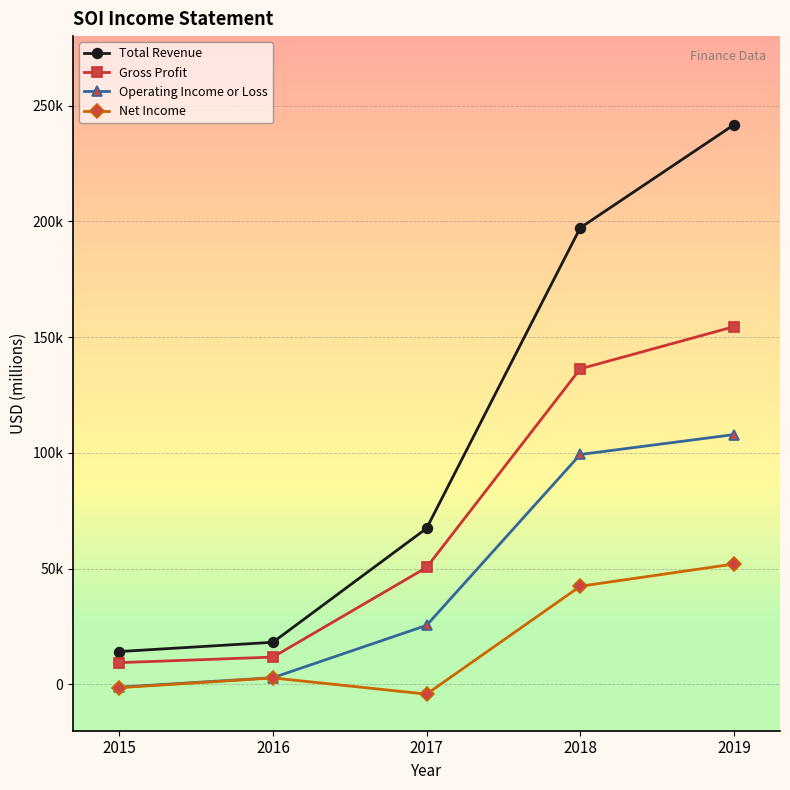

Does the chart display data point markers on the line(s)?

Yes